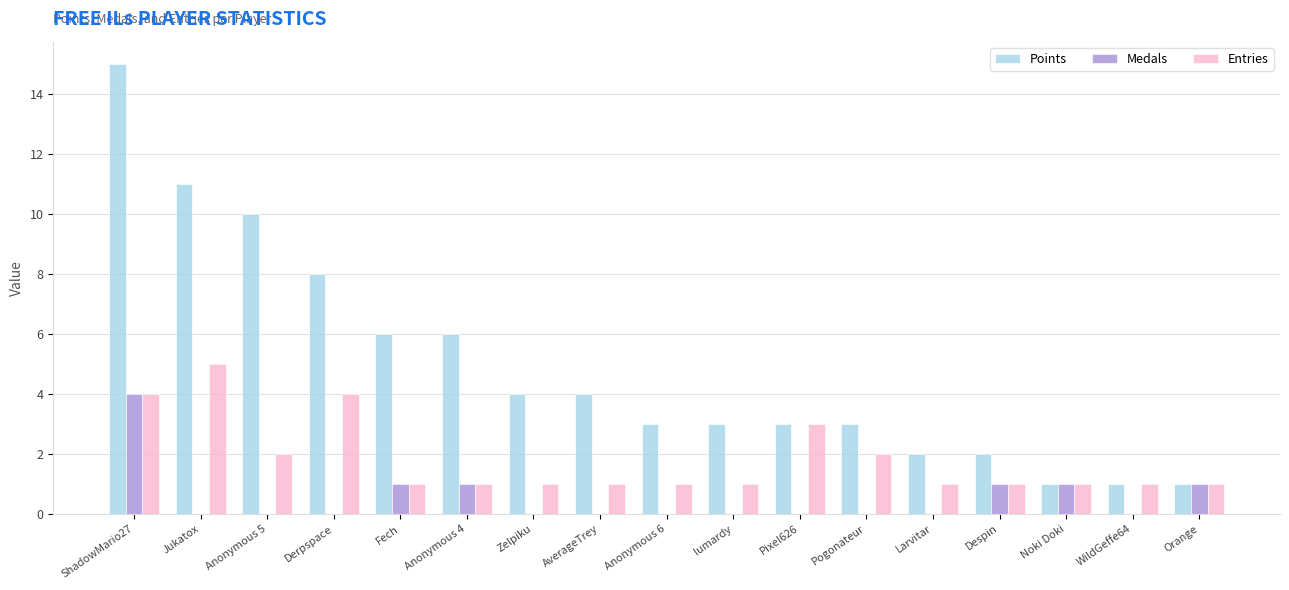

The Points series shows 2 at Larvitar. True or false?

True